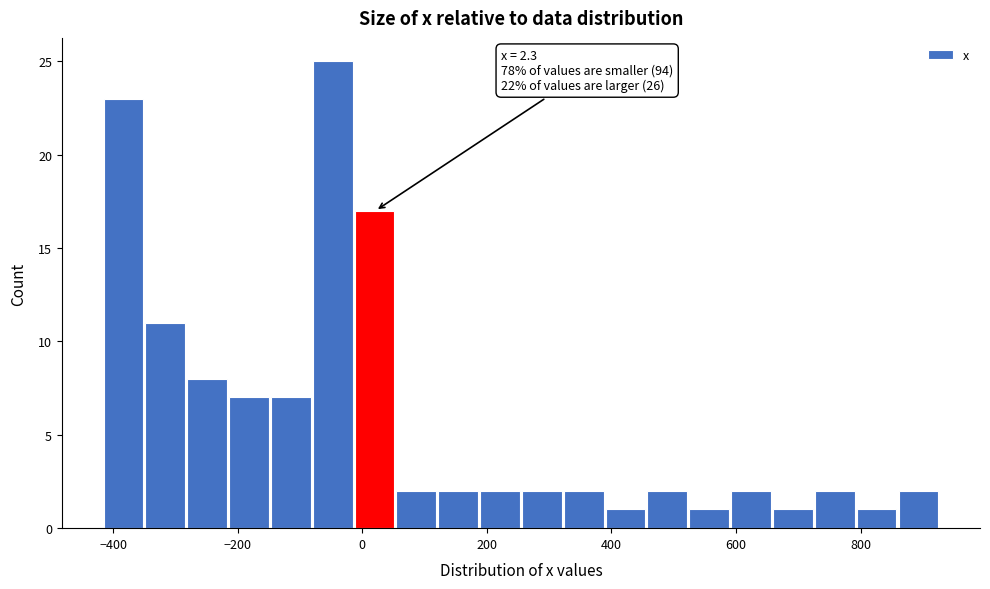

Around what value on the x-axis is the tallest bar? Give the approximate position of its centre, as read against the axis.

-40